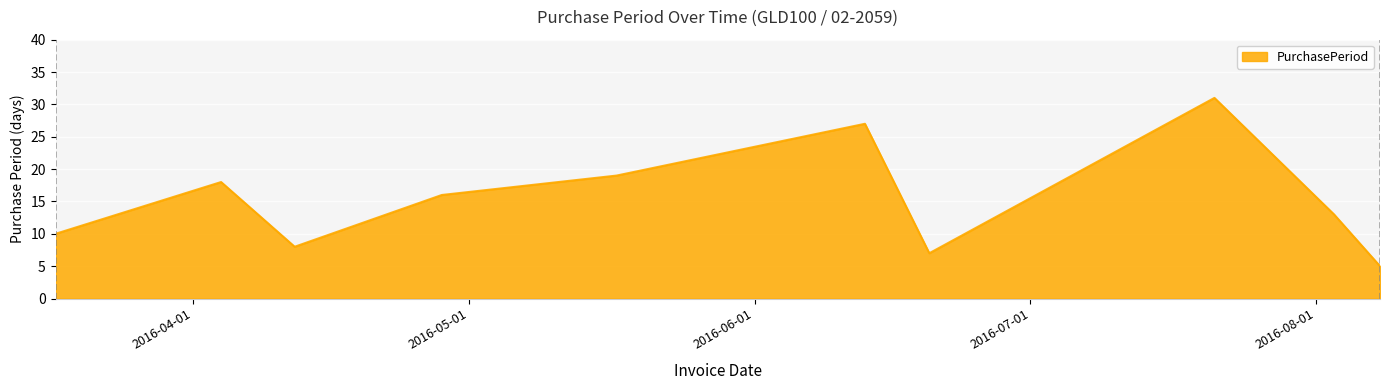

Does the chart have visible grid lines?

Yes